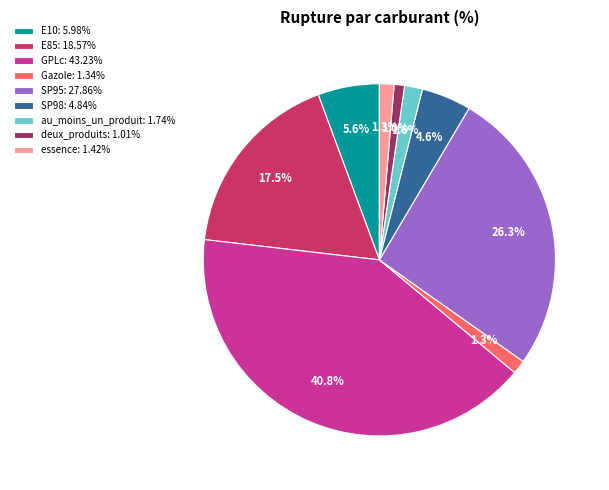

Approximately how many times larger is the value at E10: 5.98% compared to SP98: 4.84%?

1.2